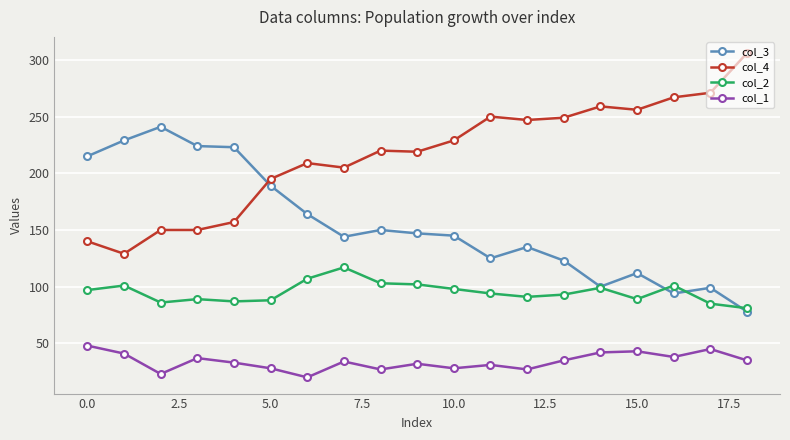

Which series has the largest total across all categories?

col_4